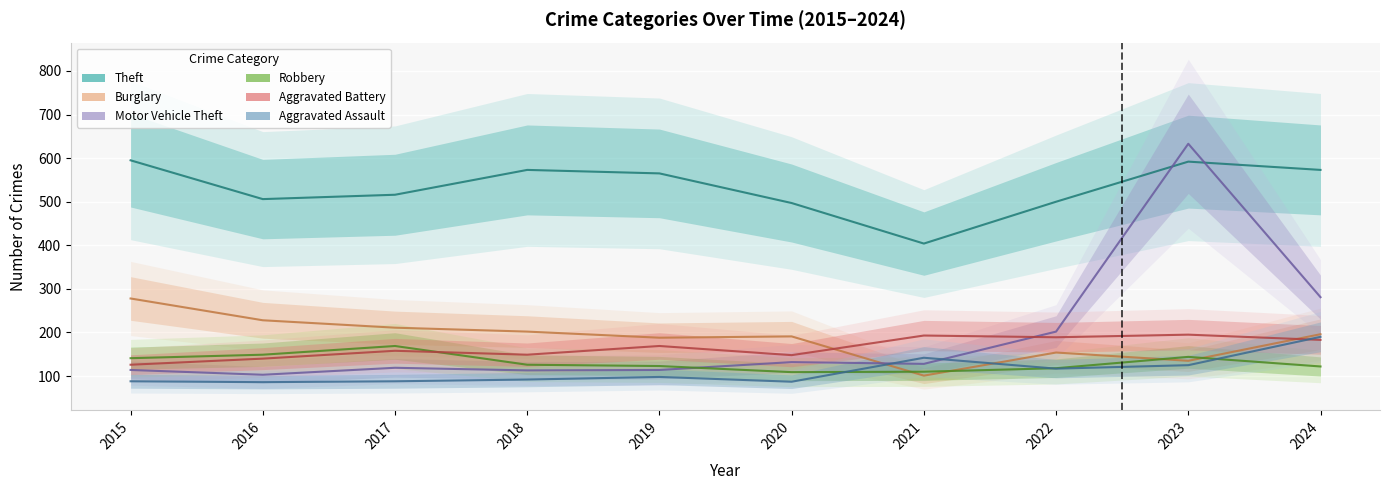

Which label corresponds to the largest value in the chart?

2023